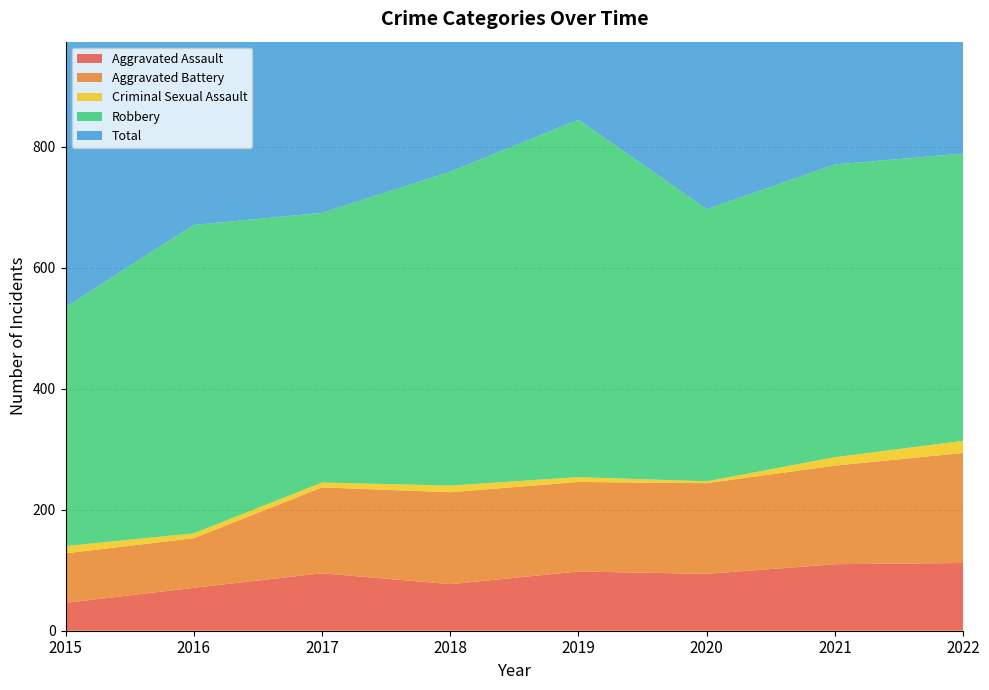

What is the difference between the Robbery values at 2015 and 2018?

124